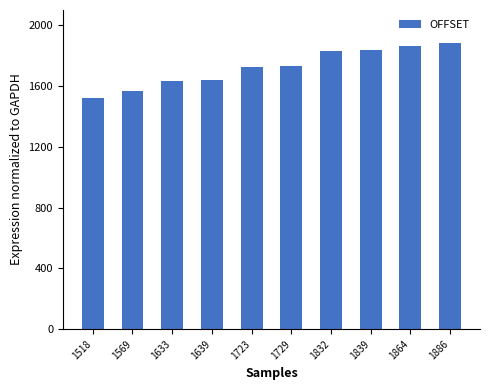

How many categories are shown in the chart?

10